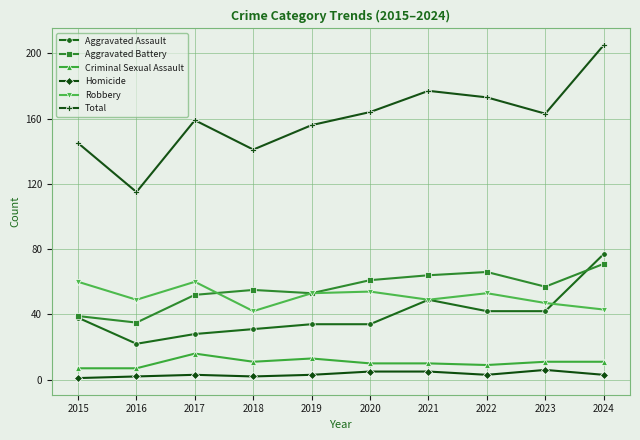

At which category does the chart reach its peak across all series?

2024